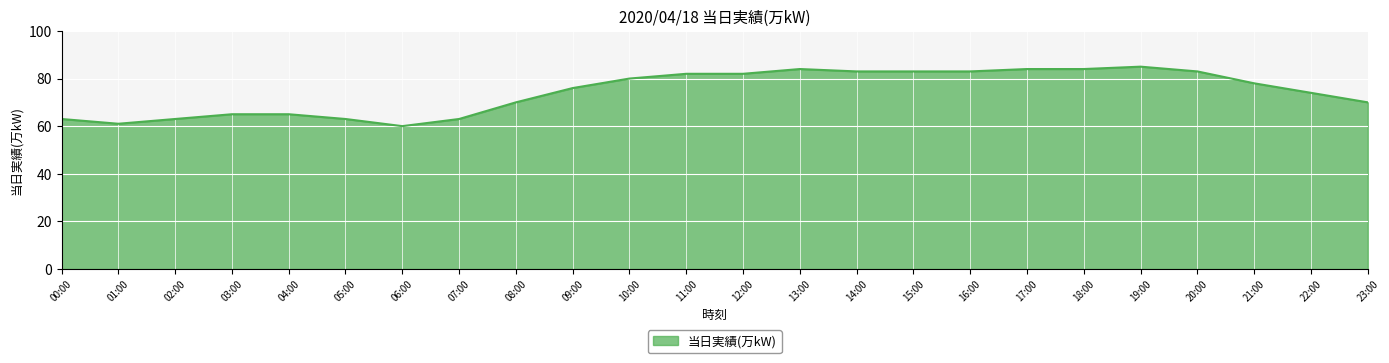

What is the smallest value displayed?

60